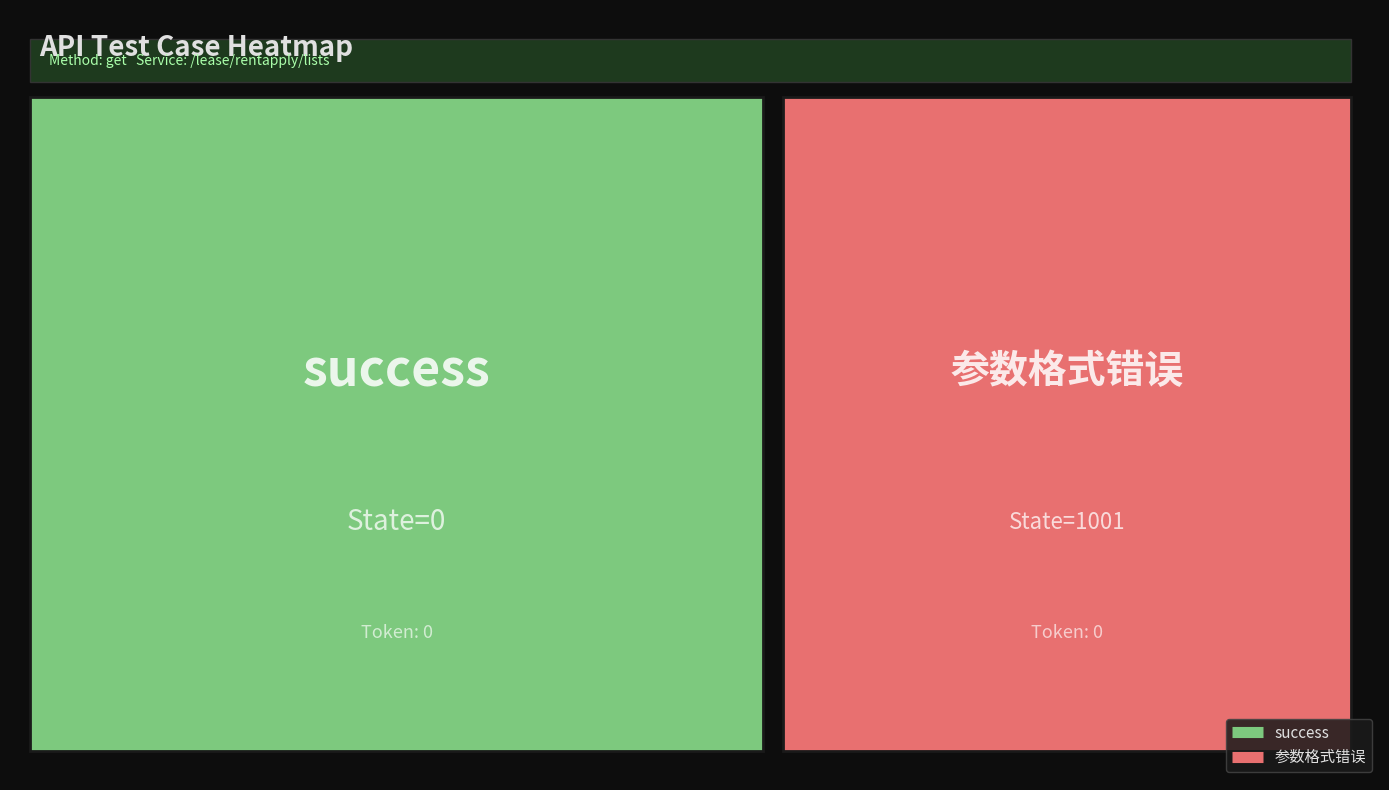

Reading left to right, transcribe all the data shown in this chart.

success: 0	0
参数格式错误: 1001	0